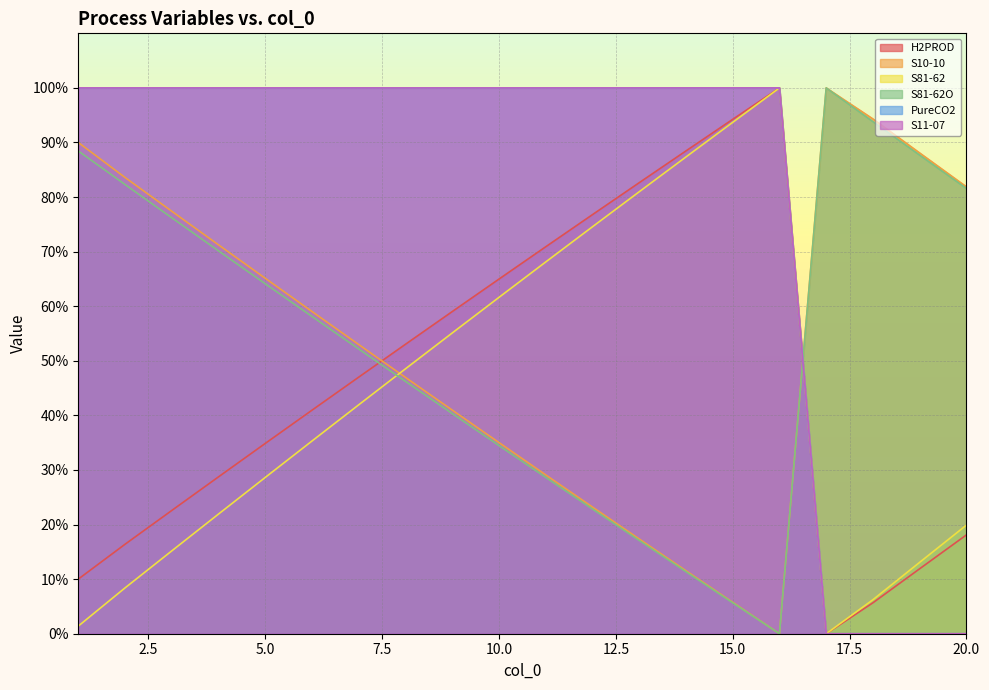

How many values in S11-07 are above zero?

16